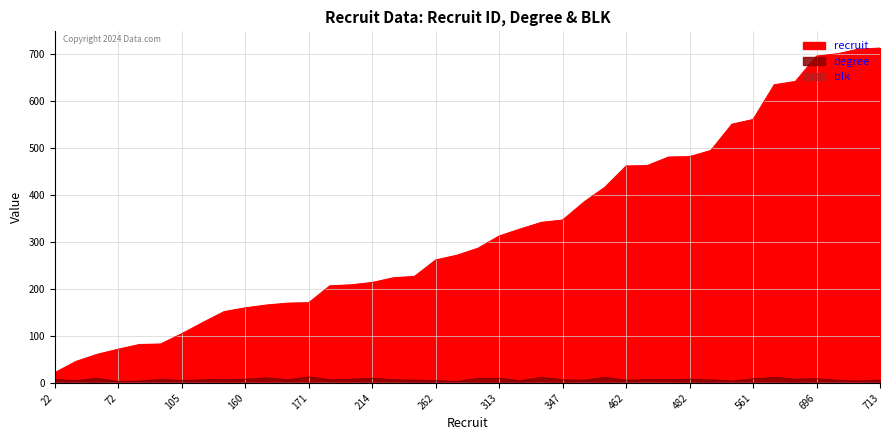

True or false: degree and blk intersect in this chart.

False